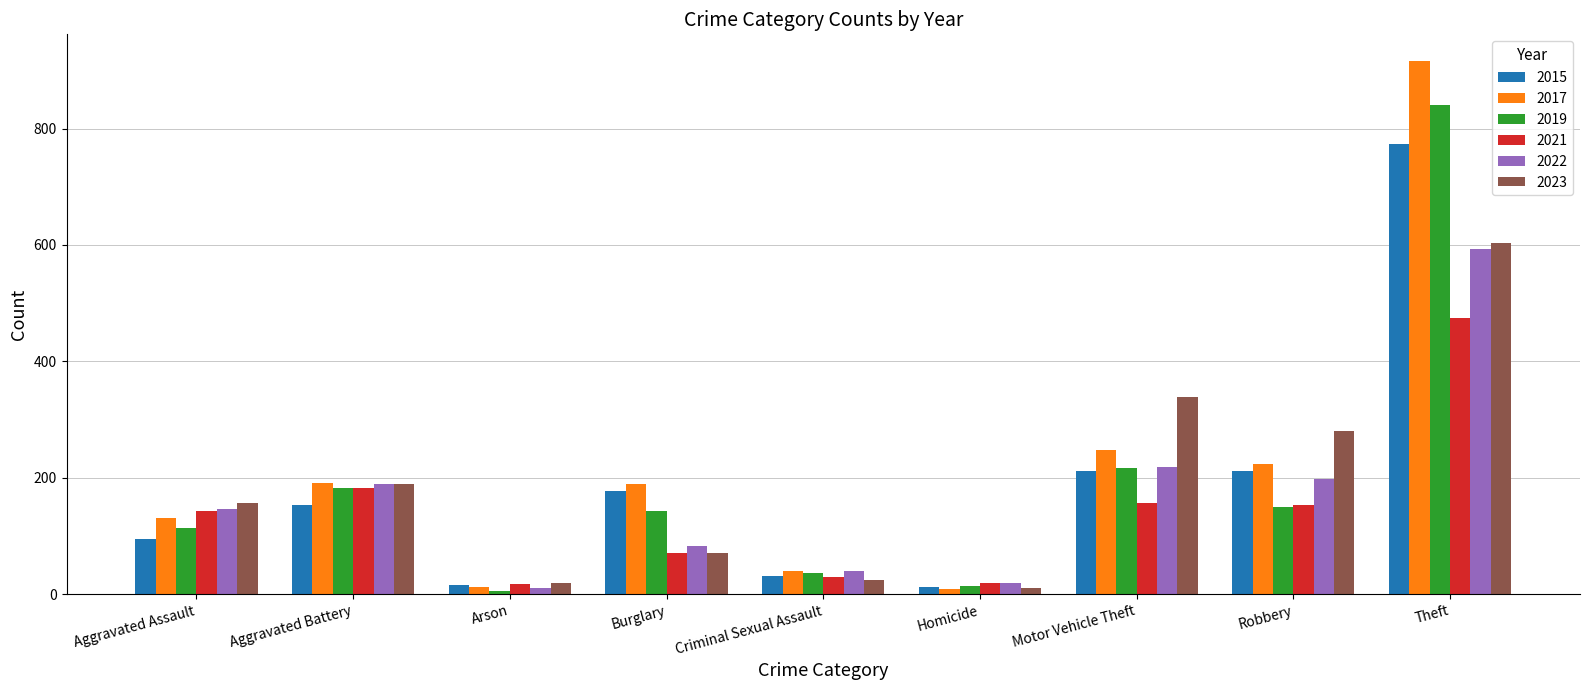

What is the maximum value for 2017?

916